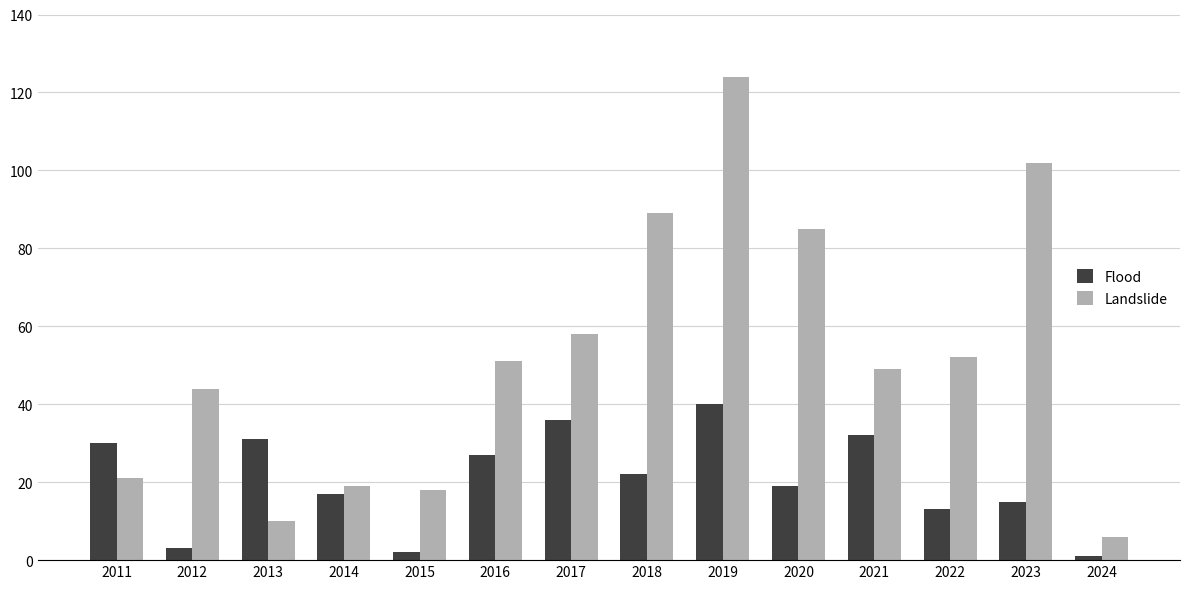

Is it true that Flood equals 19 at 2022?

False